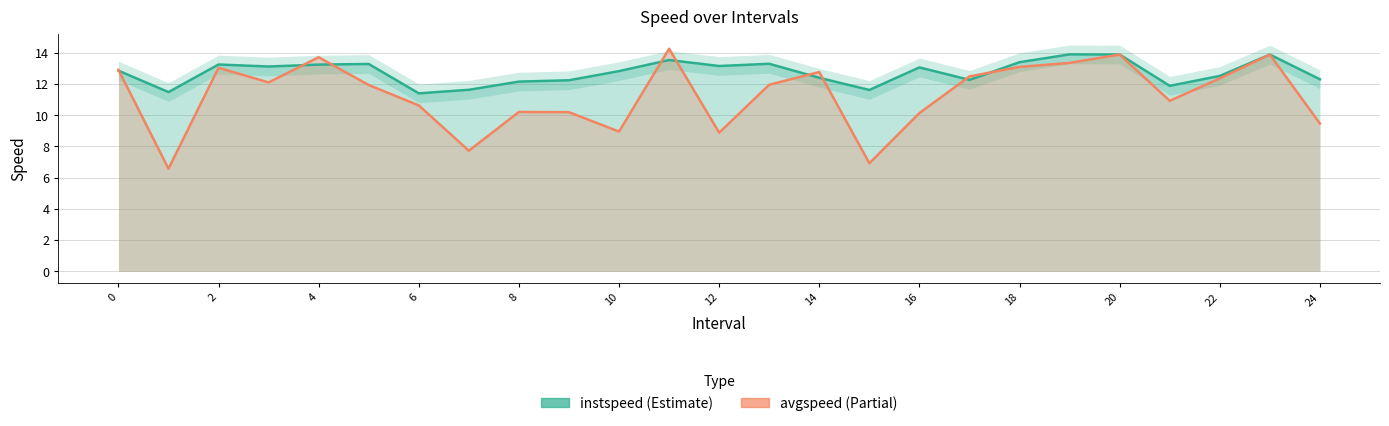

Rank the series by their maximum value, from highest to lowest.

avgspeed, instspeed